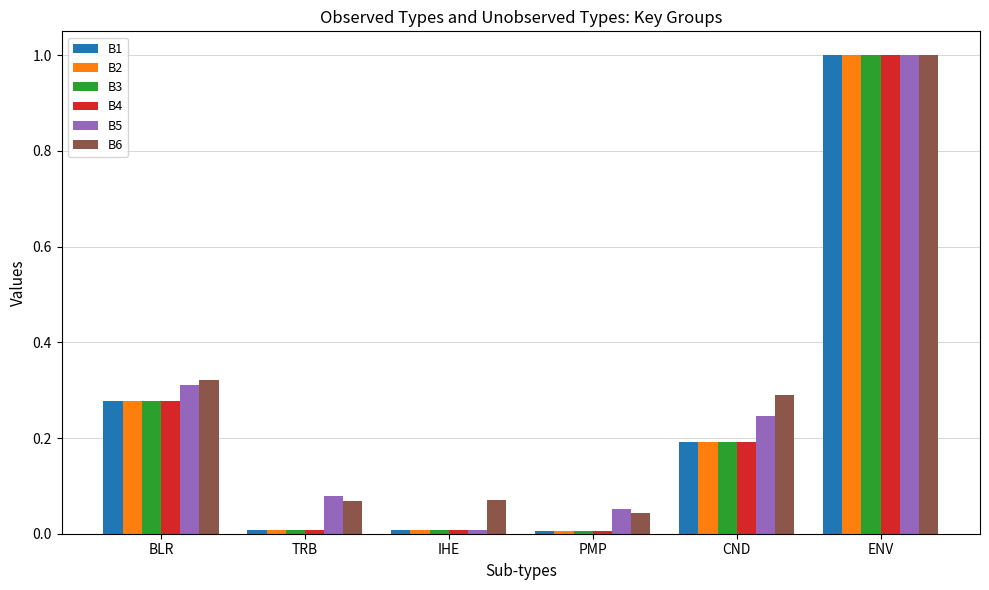

At how many categories does at least one series exceed 0?

6